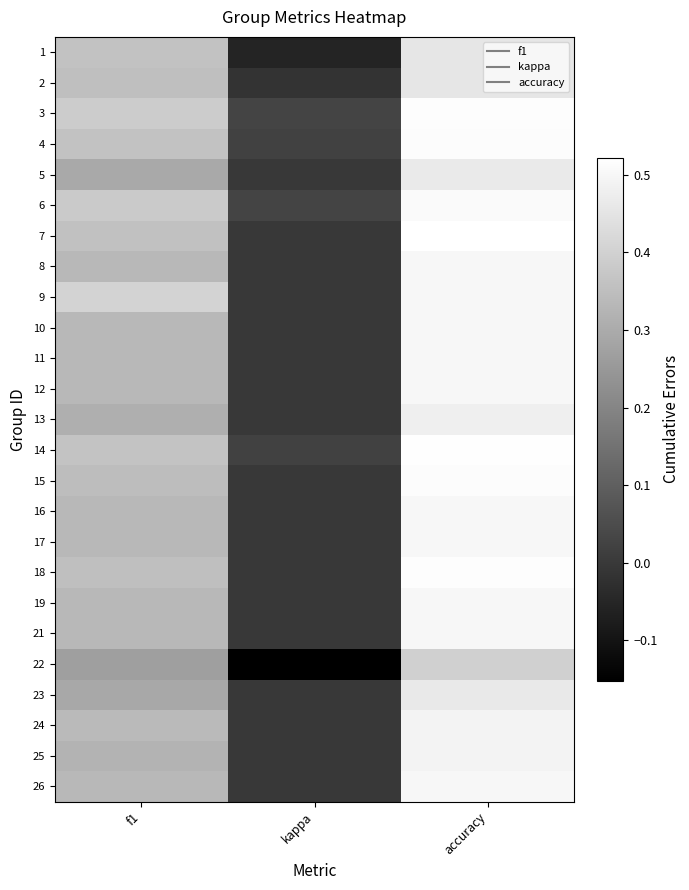

At how many categories does at least one series exceed 0?

3